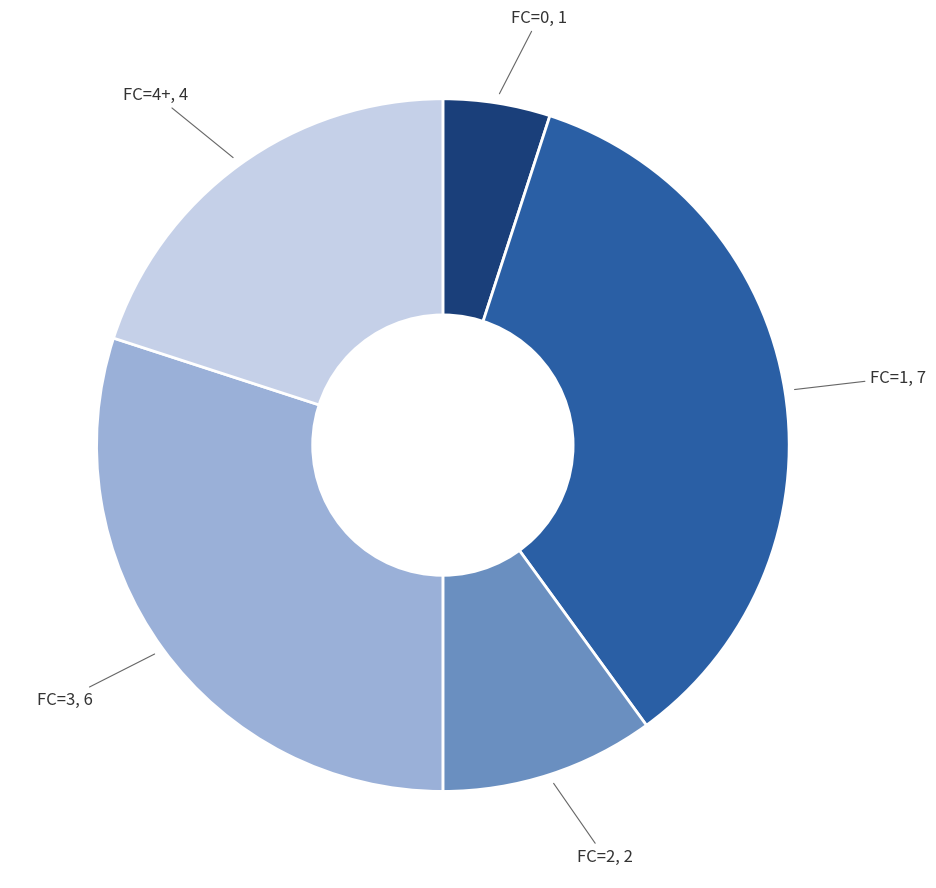

Rank the categories by value from lowest to highest.

FC=0, FC=2, FC=4+, FC=3, FC=1